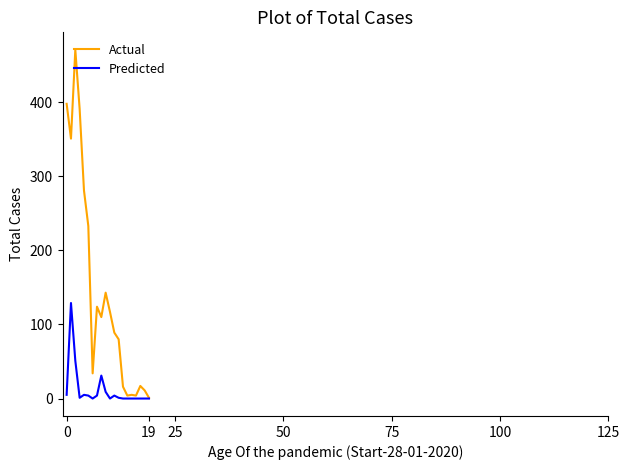

Which series has the widest spread of values?

Actual